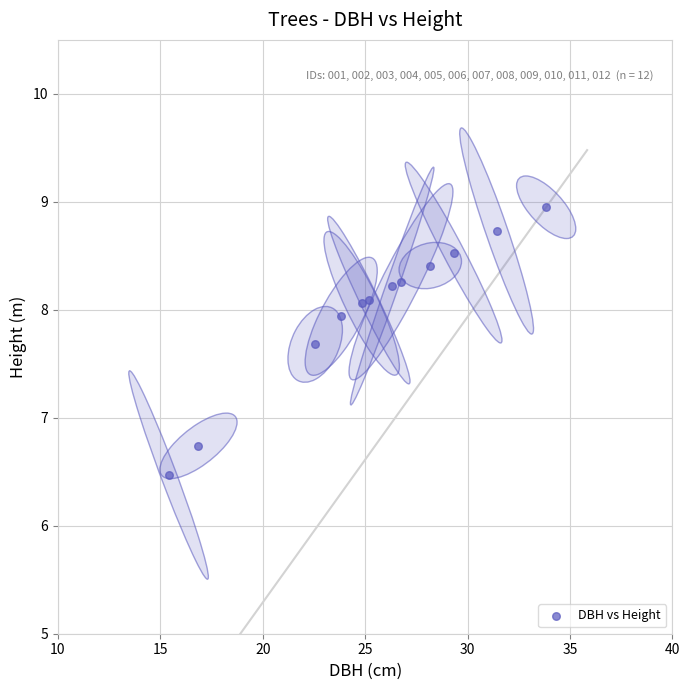

What is the range of Y values (max minus min)?

2.5